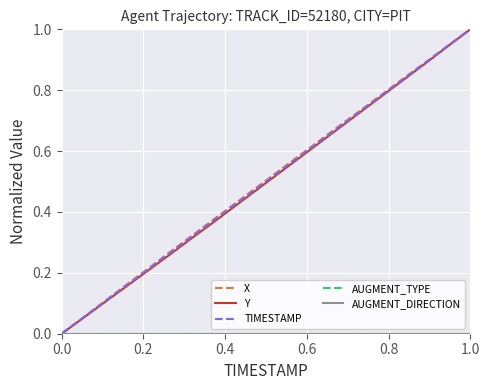

Does the chart have visible grid lines?

Yes